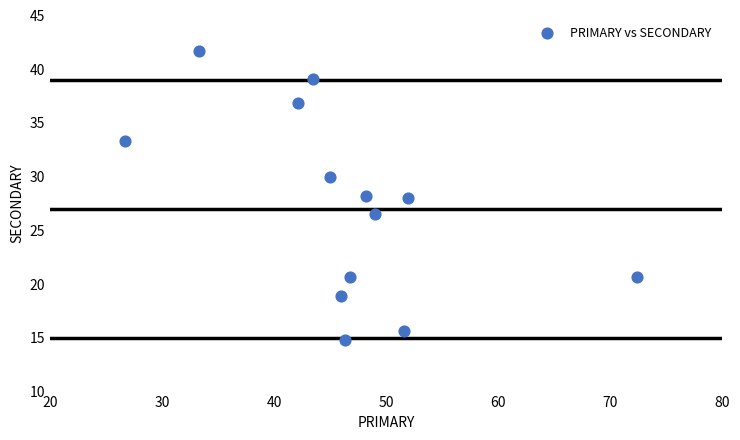

What is the range of Y values (max minus min)?

26.9